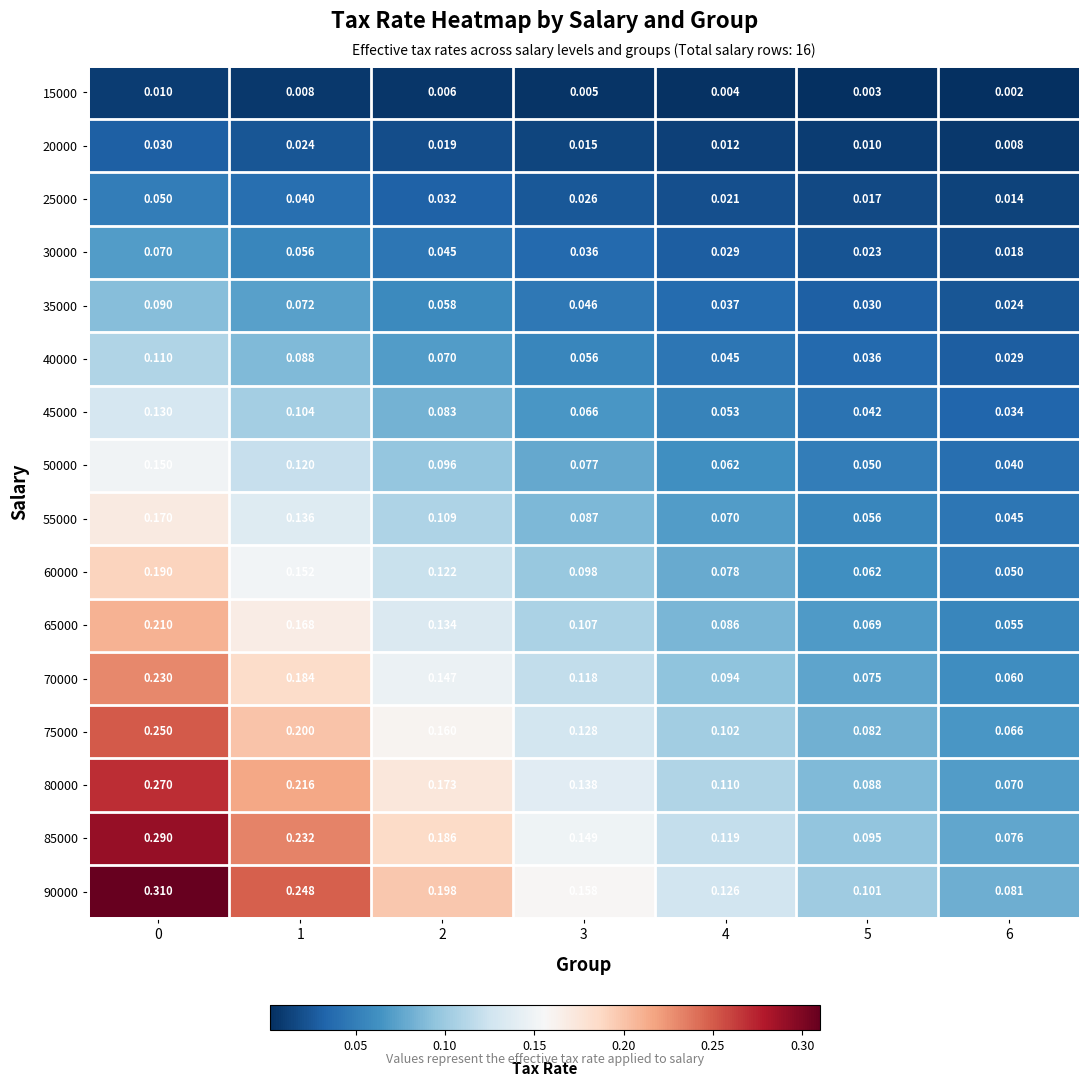

Reading left to right, list all the values displayed in this chart.

15000: 0=0.0	1=0.0	2=0.0	3=0.0	4=0.0	5=0.0	6=0.0
20000: 0=0.0	1=0.0	2=0.0	3=0.0	4=0.0	5=0.0	6=0.0
25000: 0=0.1	1=0.0	2=0.0	3=0.0	4=0.0	5=0.0	6=0.0
30000: 0=0.1	1=0.1	2=0.0	3=0.0	4=0.0	5=0.0	6=0.0
35000: 0=0.1	1=0.1	2=0.1	3=0.0	4=0.0	5=0.0	6=0.0
40000: 0=0.1	1=0.1	2=0.1	3=0.1	4=0.0	5=0.0	6=0.0
45000: 0=0.1	1=0.1	2=0.1	3=0.1	4=0.1	5=0.0	6=0.0
50000: 0=0.1	1=0.1	2=0.1	3=0.1	4=0.1	5=0.1	6=0.0
55000: 0=0.2	1=0.1	2=0.1	3=0.1	4=0.1	5=0.1	6=0.0
60000: 0=0.2	1=0.2	2=0.1	3=0.1	4=0.1	5=0.1	6=0.1
65000: 0=0.2	1=0.2	2=0.1	3=0.1	4=0.1	5=0.1	6=0.1
70000: 0=0.2	1=0.2	2=0.1	3=0.1	4=0.1	5=0.1	6=0.1
75000: 0=0.2	1=0.2	2=0.2	3=0.1	4=0.1	5=0.1	6=0.1
80000: 0=0.3	1=0.2	2=0.2	3=0.1	4=0.1	5=0.1	6=0.1
85000: 0=0.3	1=0.2	2=0.2	3=0.1	4=0.1	5=0.1	6=0.1
90000: 0=0.3	1=0.2	2=0.2	3=0.2	4=0.1	5=0.1	6=0.1